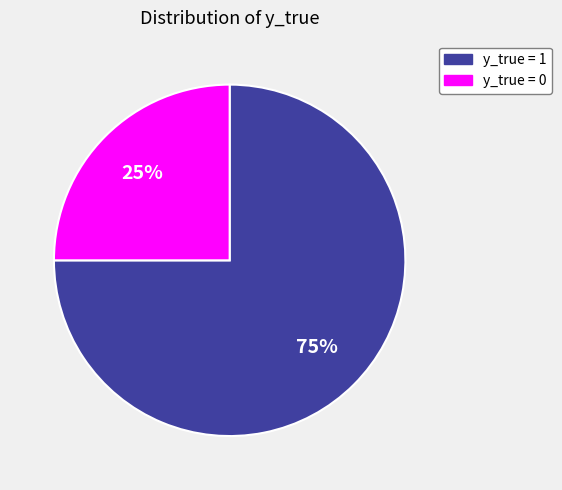

Count the number of slices in the pie.

2